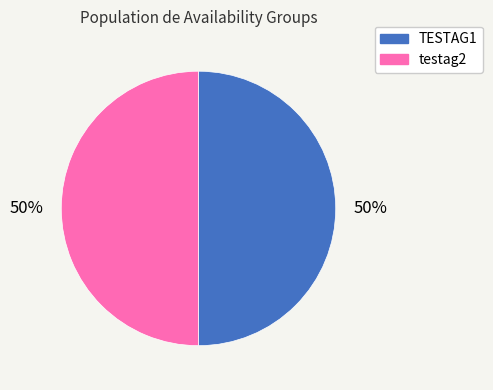

How many segments does this pie chart have?

2